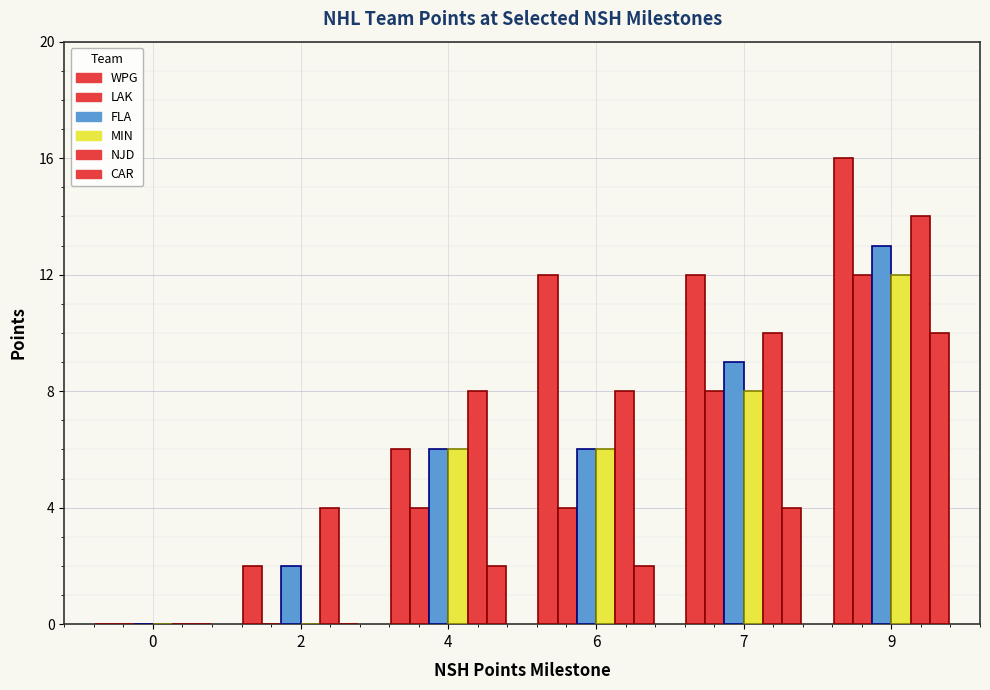

At which label does WPG first exceed 12?

9